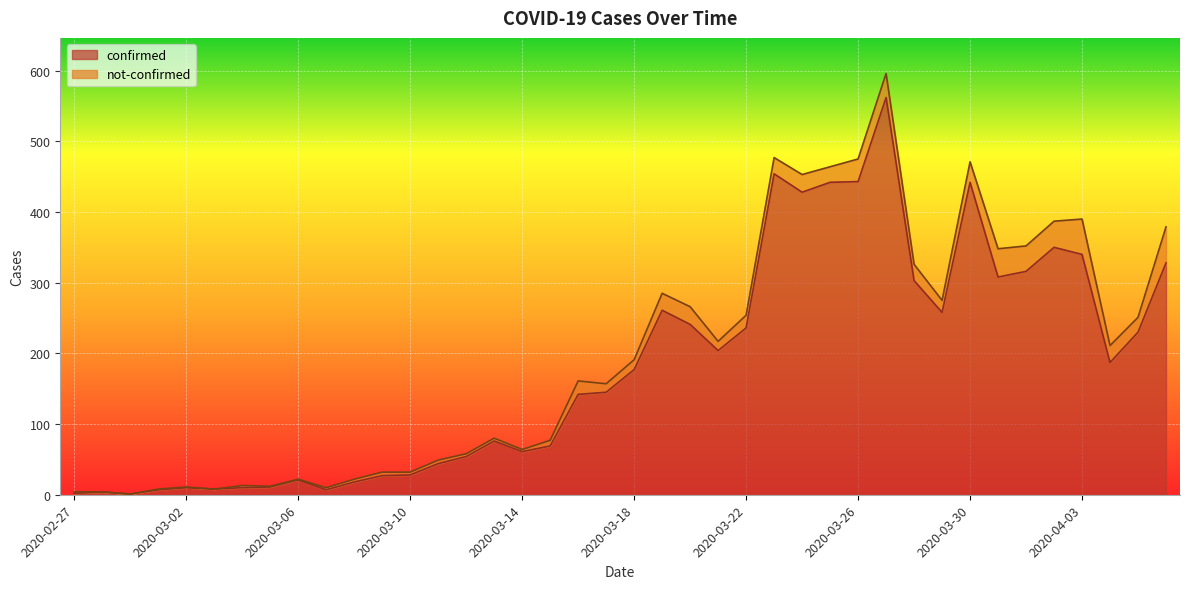

Reading left to right, transcribe all the data shown in this chart.

2020-02-27=2	2020-02-28=4	2020-02-29=1	2020-03-01=7	2020-03-02=10	2020-03-03=8	2020-03-04=10	2020-03-05=11	2020-03-06=21	2020-03-07=7	2020-03-08=18	2020-03-09=27	2020-03-10=28	2020-03-11=44	2020-03-12=54	2020-03-13=76	2020-03-14=61	2020-03-15=69	2020-03-16=142	2020-03-17=145	2020-03-18=177	2020-03-19=261	2020-03-20=241	2020-03-21=204	2020-03-22=236	2020-03-23=454	2020-03-24=428	2020-03-25=442	2020-03-26=443	2020-03-27=562	2020-03-28=303	2020-03-29=258	2020-03-30=442	2020-03-31=308	2020-04-01=316	2020-04-02=350	2020-04-03=340	2020-04-04=187	2020-04-05=230	2020-04-06=328